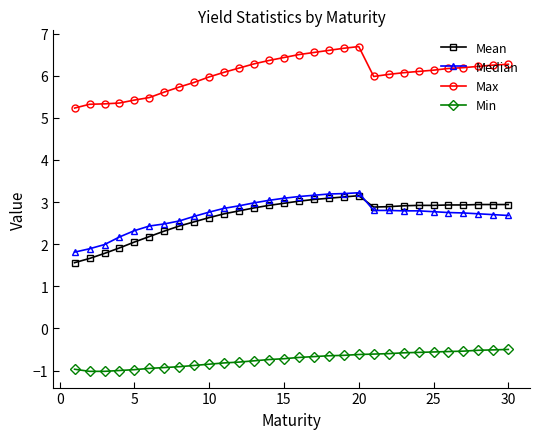

What is the smallest value displayed?

-1.0